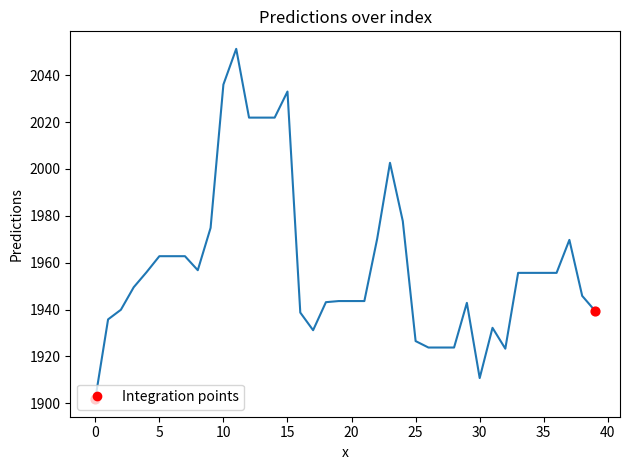

What is the difference between the maximum and minimum values?

149.5